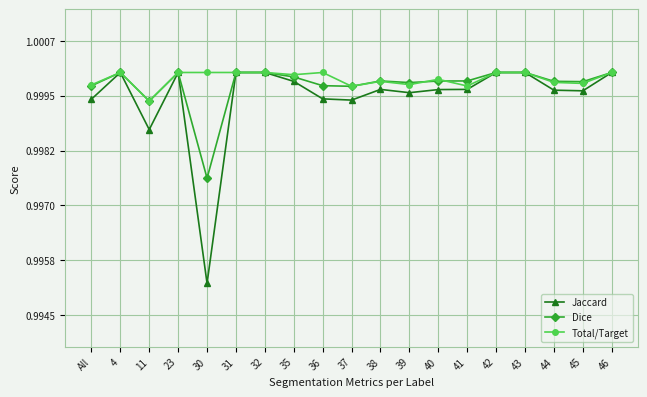

What is the sum of the Jaccard values at 36 and 37?

2.0